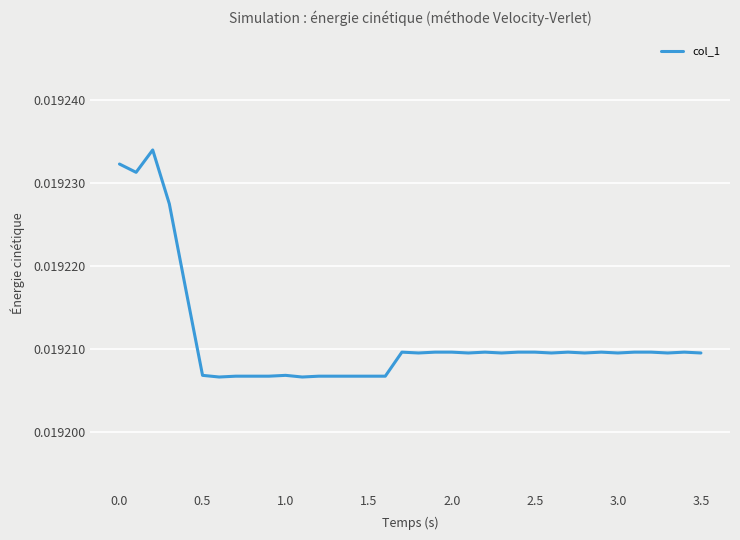

How many lines are shown in the chart?

1